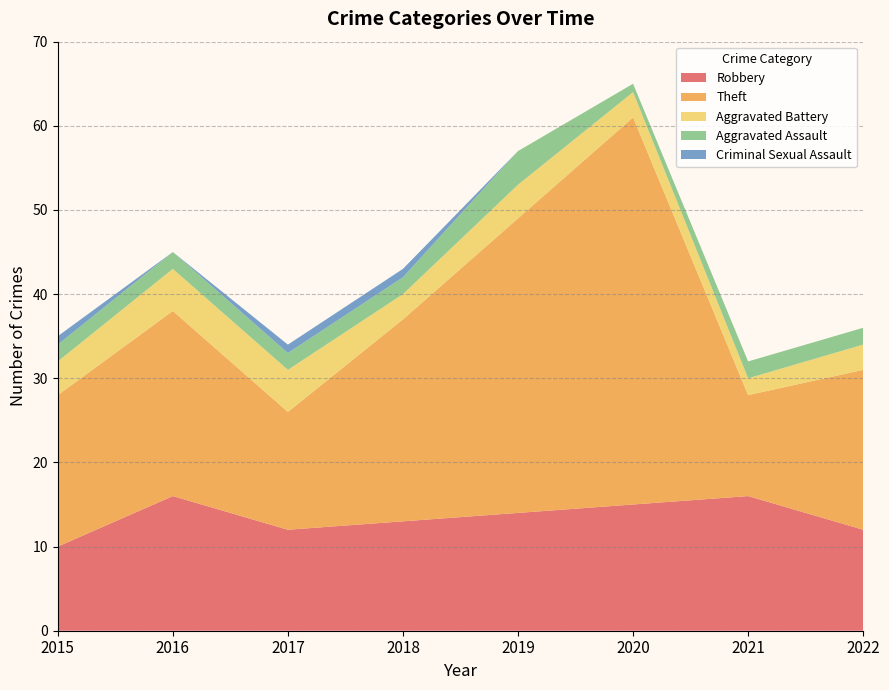

Reading right to left, what are all the values shown in this chart?

Robbery: 2022=12	2021=16	2020=15	2019=14	2018=13	2017=12	2016=16	2015=10
Theft: 2022=19	2021=12	2020=46	2019=35	2018=24	2017=14	2016=22	2015=18
Aggravated Battery: 2022=3	2021=2	2020=3	2019=4	2018=3	2017=5	2016=5	2015=4
Aggravated Assault: 2022=2	2021=2	2020=1	2019=4	2018=2	2017=2	2016=2	2015=2
Criminal Sexual Assault: 2022=0	2021=0	2020=0	2019=0	2018=1	2017=1	2016=0	2015=1